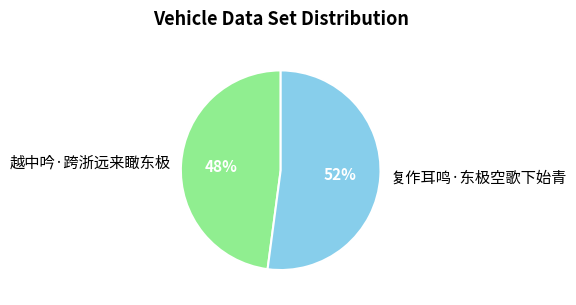

Which category has the smallest portion of the pie?

越中吟·跨浙远来瞰东极